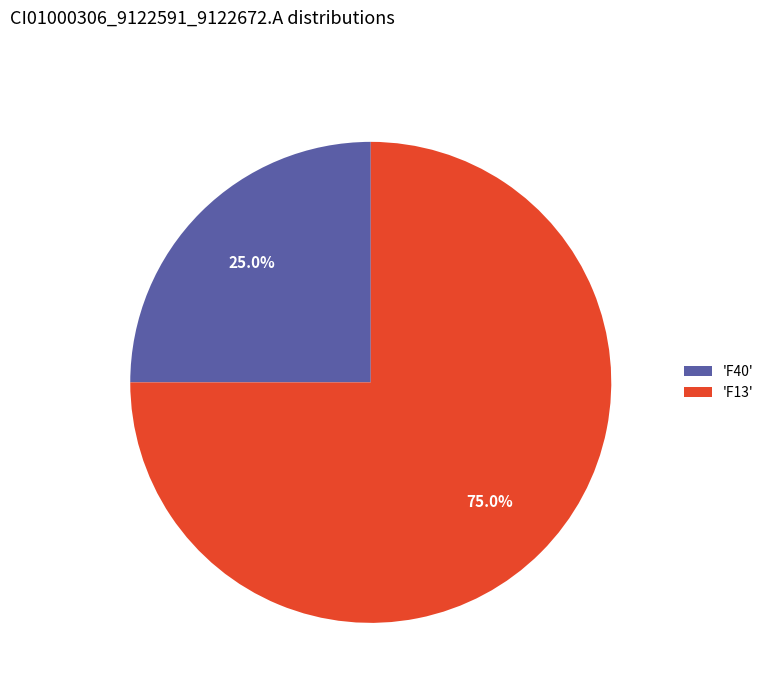

How many slices are in this pie chart?

2